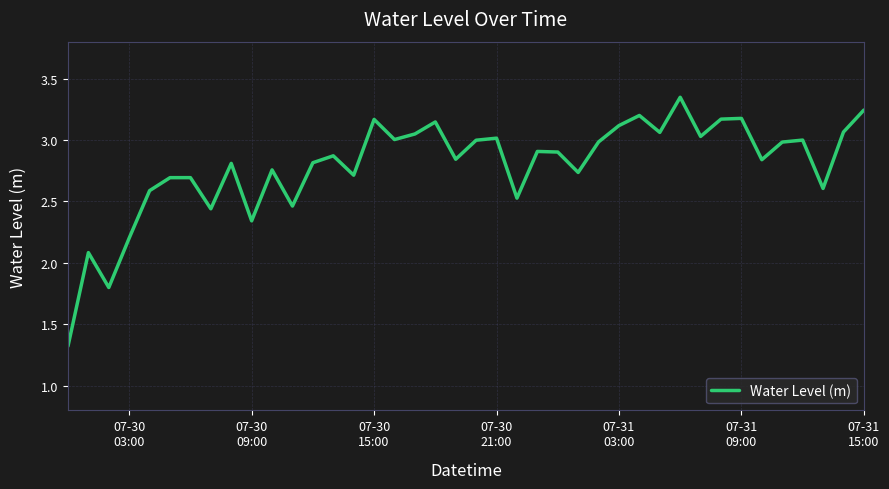

How many values are below 2?

2